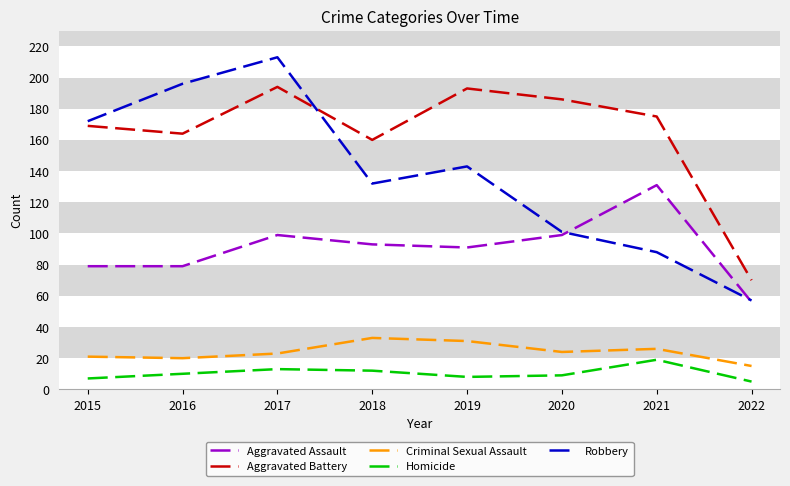

True or false: Criminal Sexual Assault and Robbery cross at least once.

False